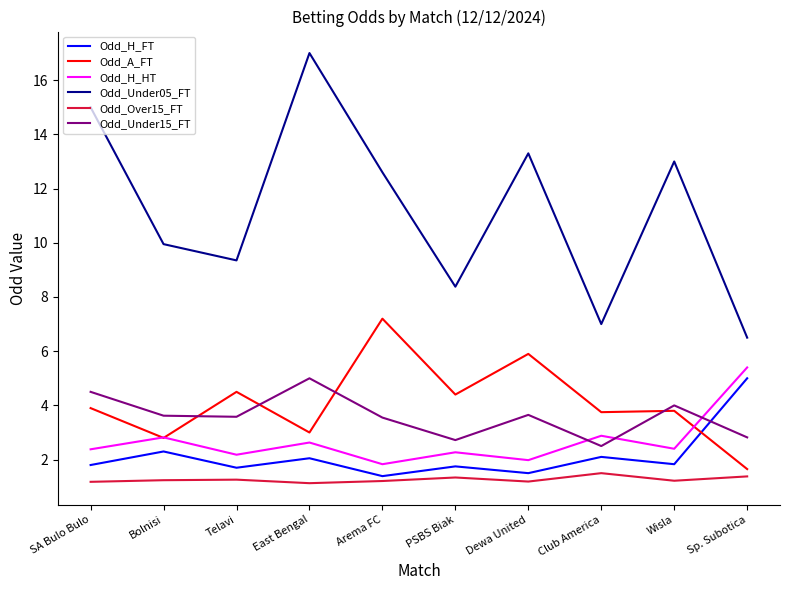

Between which two adjacent categories do Odd_H_FT and Odd_A_FT first intersect?

Wisla and Sp. Subotica